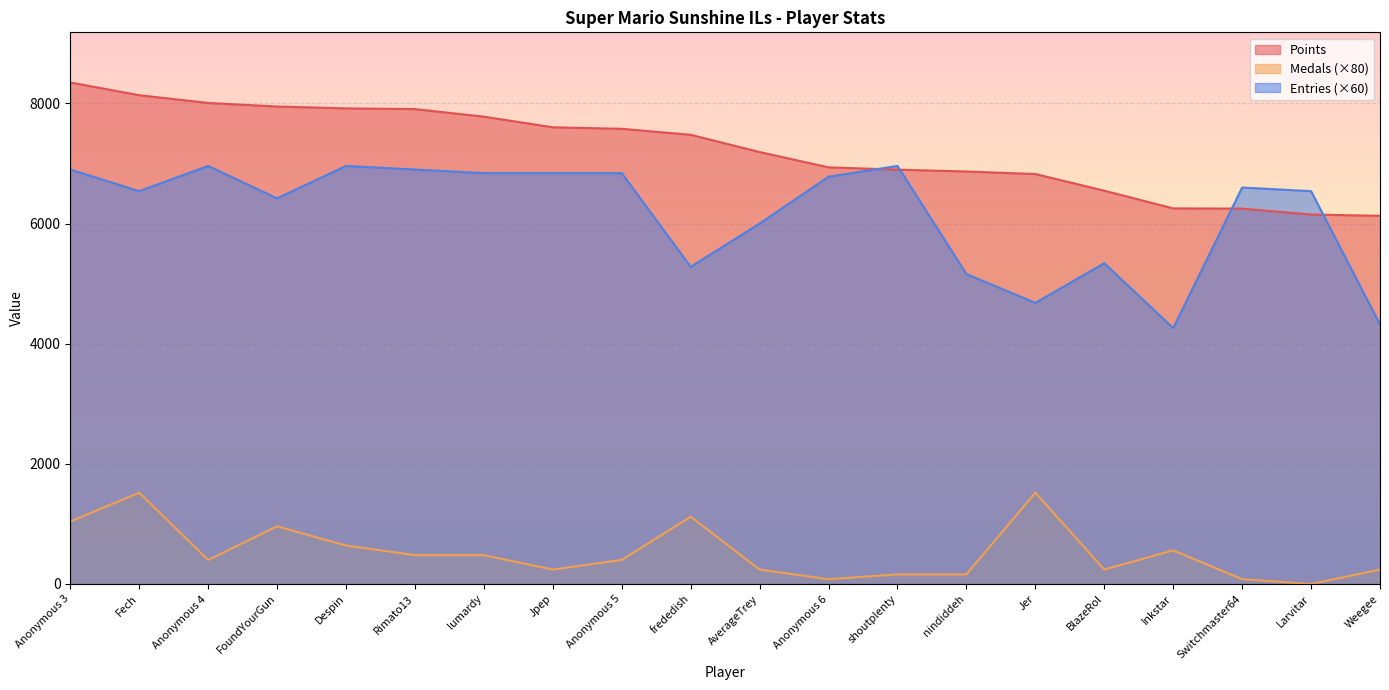

How many lines are shown in the chart?

3